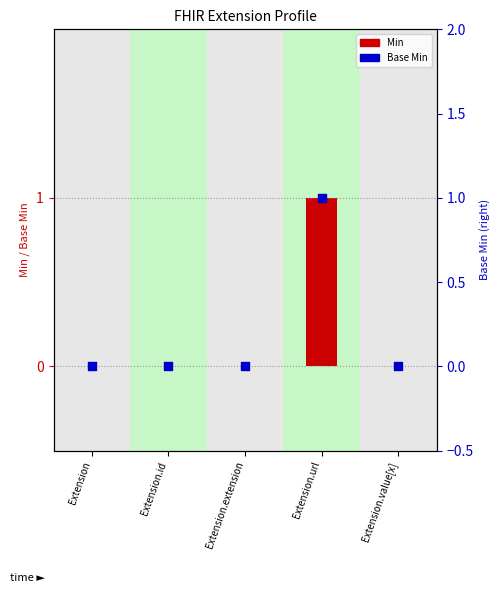

At how many categories does at least one series exceed 0?

1